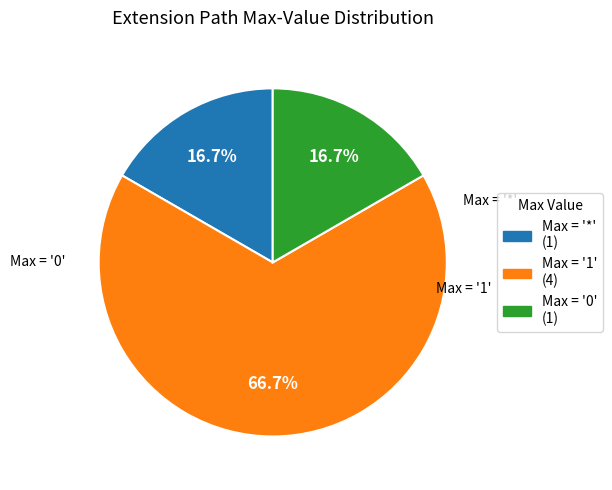

Is there any slice that represents more than half of the pie?

Yes